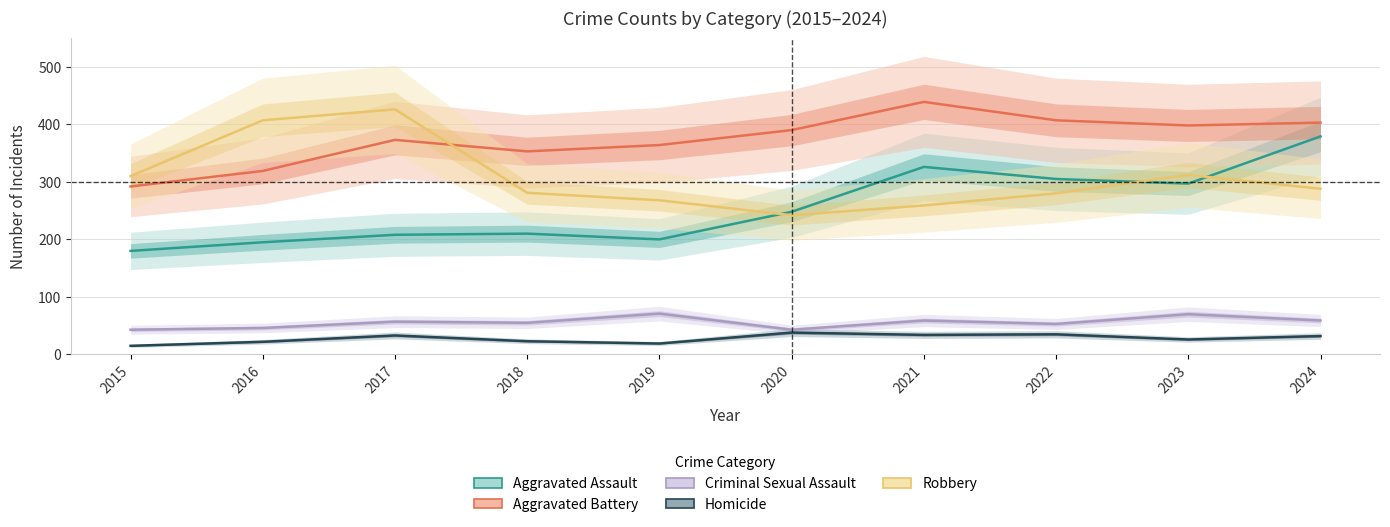

How many data points in Aggravated Battery are above 390?

4